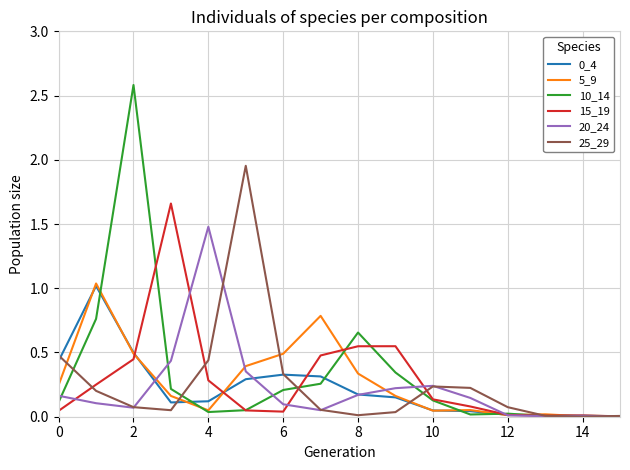

What is the greatest value displayed?

2.6